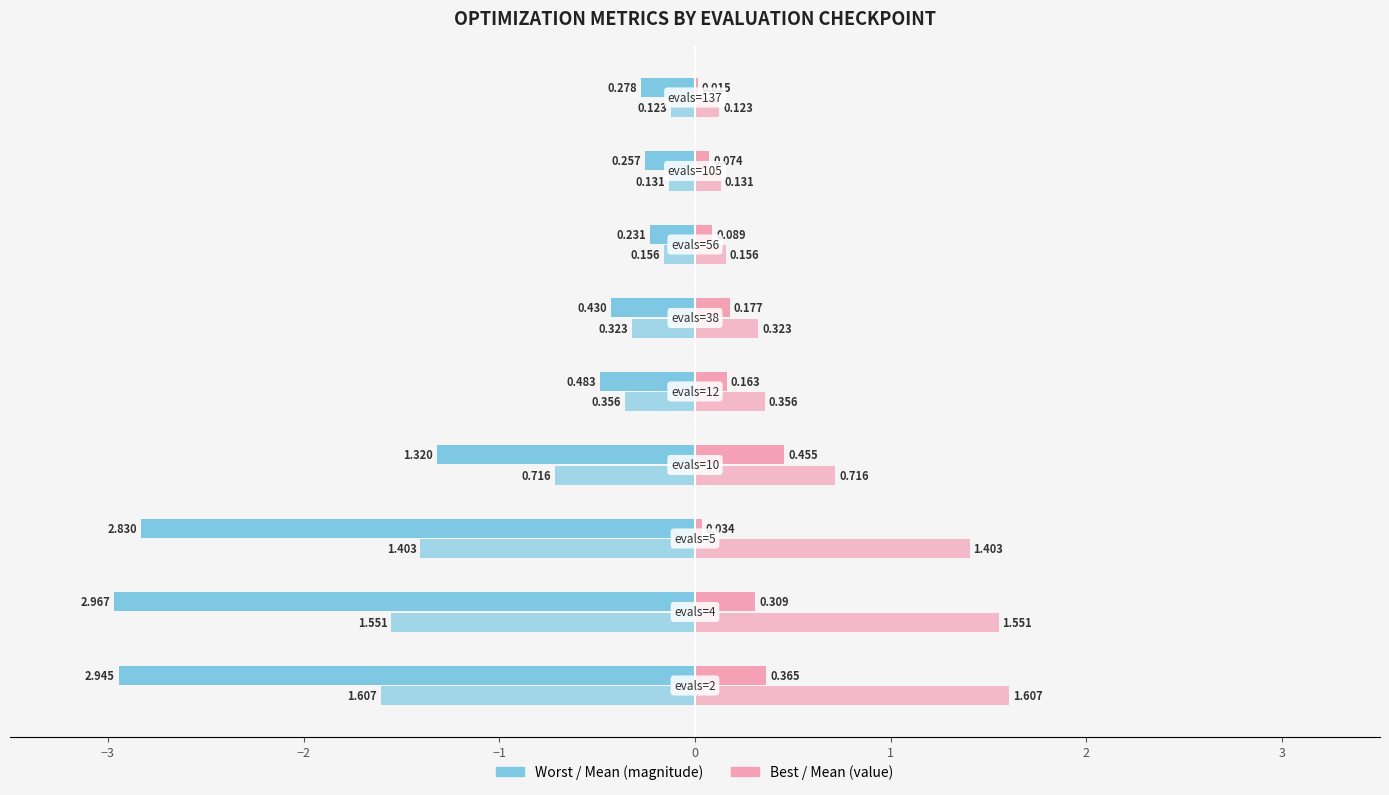

Count the number of data series in this chart.

4